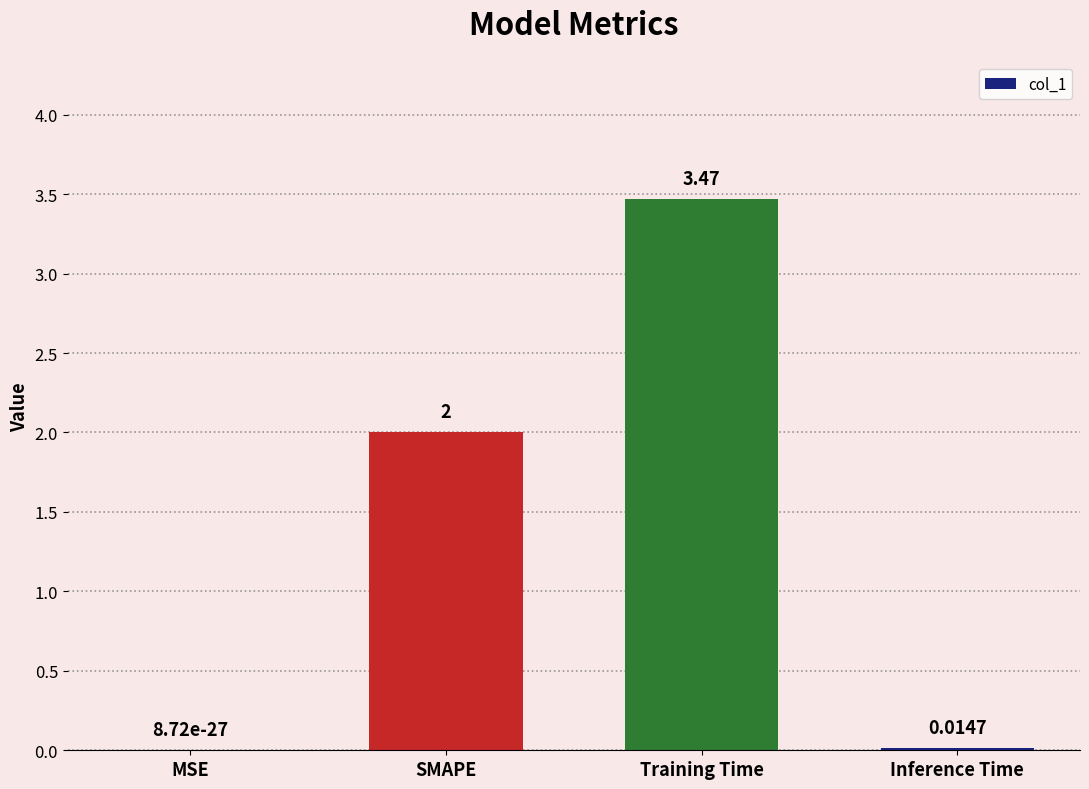

Which category has the highest value across all series?

Training Time